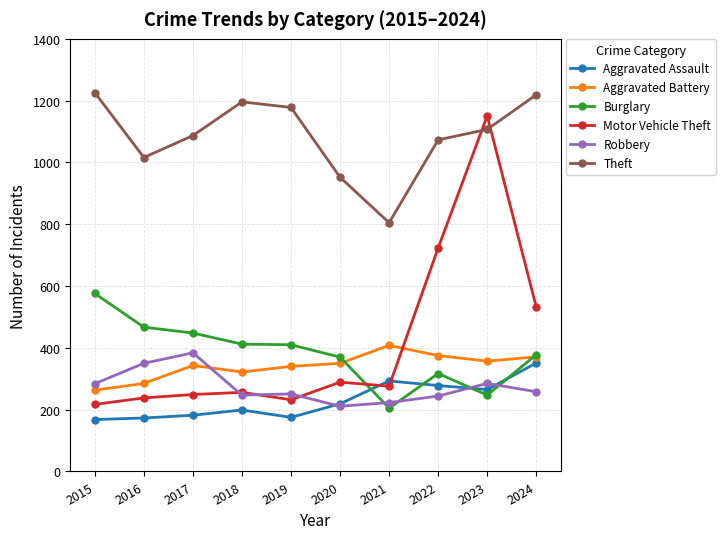

Is this an area chart (filled region under the line)?

No